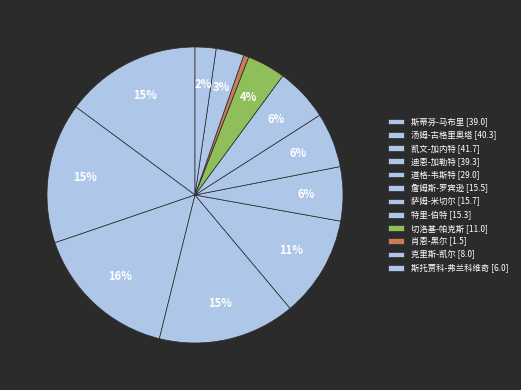

Approximately how many times larger is the value at 斯蒂芬-马布里 compared to 切洛基-帕克斯?

3.5